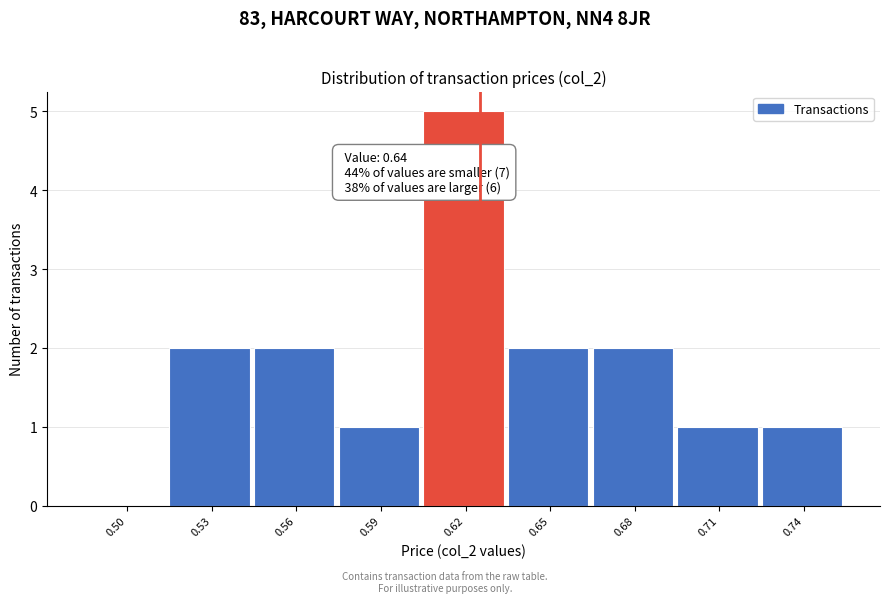

Reading right to left, list all the values displayed in this chart.

0.74=1	0.71=1	0.68=2	0.65=2	0.62=5	0.59=1	0.56=2	0.53=2	0.50=0